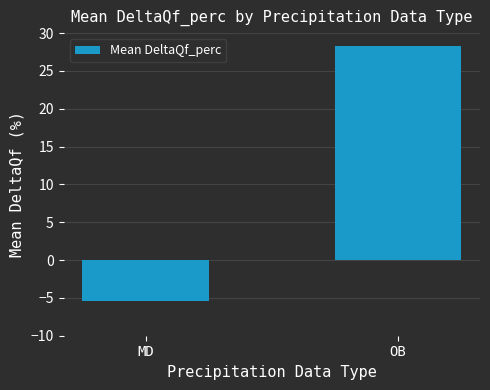

What is the sum of all values?

22.8